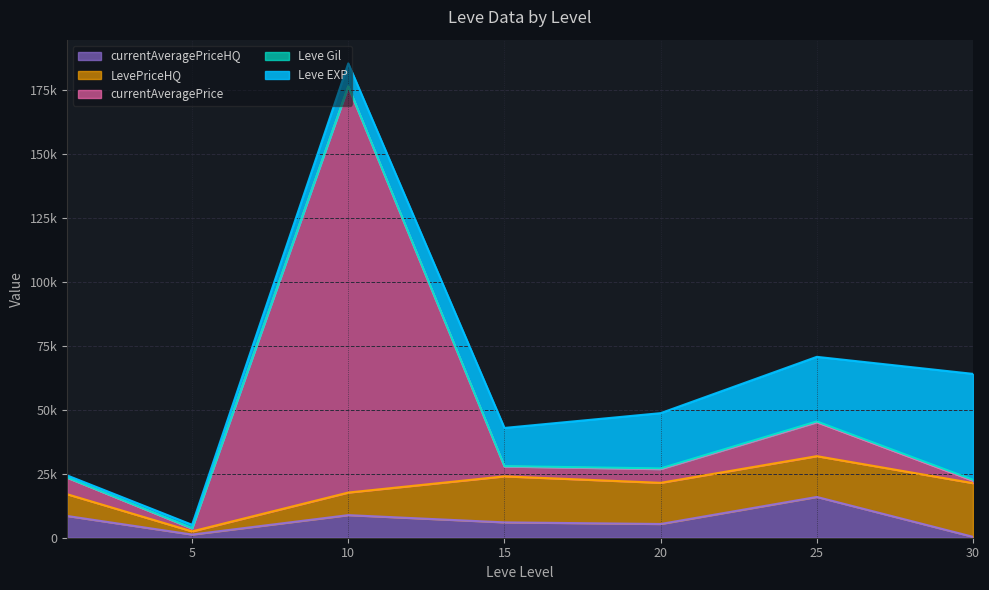

What are all the series names shown in the legend?

Leve EXP, Leve Gil, currentAveragePrice, LevePriceHQ, currentAveragePriceHQ